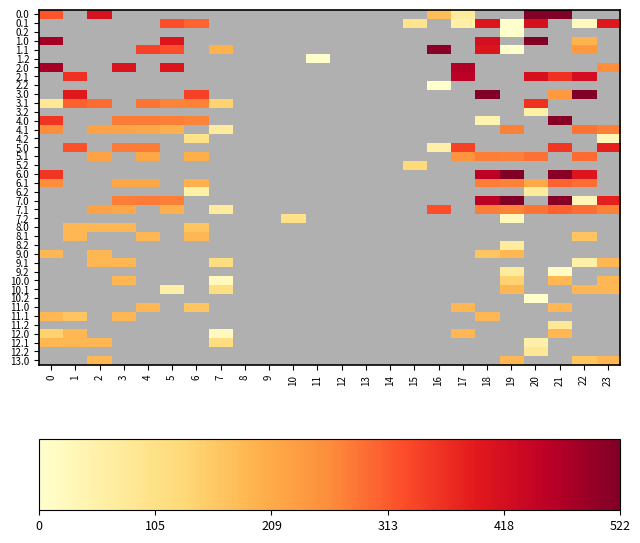

Reading left to right, list all the values displayed in this chart.

0.0: 0=320.2	1=0.0	2=410.3	3=0.0	4=0.0	5=0.0	6=0.0	7=0.0	8=0.0	9=0.0	10=0.0	11=0.0	12=0.0	13=0.0	14=0.0	15=0.0	16=177.4	17=68.2	18=0.0	19=0.0	20=519.0	21=519.0	22=0.0	23=0.0
0.1: 0=0.0	1=0.0	2=0.0	3=0.0	4=0.0	5=325.1	6=302.2	7=0.0	8=0.0	9=0.0	10=0.0	11=0.0	12=0.0	13=0.0	14=0.0	15=93.2	16=0.0	17=54.9	18=402.8	19=0.2	20=414.5	21=0.0	22=19.9	23=399.4
0.2: 0=0.0	1=0.0	2=0.0	3=0.0	4=0.0	5=0.0	6=0.0	7=0.0	8=0.0	9=0.0	10=0.0	11=0.0	12=0.0	13=0.0	14=0.0	15=0.0	16=0.0	17=0.0	18=0.0	19=1.8	20=0.0	21=0.0	22=0.0	23=0.0
1.0: 0=482.0	1=0.0	2=0.0	3=0.0	4=0.0	5=402.6	6=0.0	7=0.0	8=0.0	9=0.0	10=0.0	11=0.0	12=0.0	13=0.0	14=0.0	15=0.0	16=0.0	17=0.0	18=418.3	19=0.0	20=519.0	21=0.0	22=192.3	23=0.0
1.1: 0=0.0	1=0.0	2=0.0	3=0.0	4=339.6	5=325.1	6=0.0	7=195.6	8=0.0	9=0.0	10=0.0	11=0.0	12=0.0	13=0.0	14=0.0	15=0.0	16=508.4	17=0.0	18=402.8	19=0.2	20=0.0	21=0.0	22=240.5	23=0.0
1.2: 0=0.0	1=0.0	2=0.0	3=0.0	4=0.0	5=0.0	6=0.0	7=0.0	8=0.0	9=0.0	10=0.0	11=1.8	12=0.0	13=0.0	14=0.0	15=0.0	16=0.0	17=0.0	18=0.0	19=0.0	20=0.0	21=0.0	22=0.0	23=0.0
2.0: 0=482.0	1=0.0	2=0.0	3=404.4	4=0.0	5=402.6	6=0.0	7=0.0	8=0.0	9=0.0	10=0.0	11=0.0	12=0.0	13=0.0	14=0.0	15=0.0	16=0.0	17=468.2	18=0.0	19=0.0	20=0.0	21=0.0	22=0.0	23=257.0
2.1: 0=0.0	1=361.1	2=0.0	3=0.0	4=0.0	5=0.0	6=0.0	7=0.0	8=0.0	9=0.0	10=0.0	11=0.0	12=0.0	13=0.0	14=0.0	15=0.0	16=0.0	17=454.9	18=0.0	19=0.0	20=414.5	21=361.8	22=419.9	23=0.0
2.2: 0=0.0	1=0.0	2=0.0	3=0.0	4=0.0	5=0.0	6=0.0	7=0.0	8=0.0	9=0.0	10=0.0	11=0.0	12=0.0	13=0.0	14=0.0	15=0.0	16=1.8	17=0.0	18=0.0	19=0.0	20=0.0	21=0.0	22=0.0	23=0.0
3.0: 0=0.0	1=395.5	2=0.0	3=0.0	4=0.0	5=0.0	6=342.0	7=0.0	8=0.0	9=0.0	10=0.0	11=0.0	12=0.0	13=0.0	14=0.0	15=0.0	16=0.0	17=0.0	18=519.0	19=0.0	20=0.0	21=238.6	22=519.0	23=0.0
3.1: 0=82.1	1=307.1	2=293.9	3=0.0	4=285.6	5=271.1	6=272.1	7=141.6	8=0.0	9=0.0	10=0.0	11=0.0	12=0.0	13=0.0	14=0.0	15=0.0	16=0.0	17=0.0	18=0.0	19=0.0	20=360.5	21=0.0	22=0.0	23=0.0
3.2: 0=0.0	1=0.0	2=0.0	3=0.0	4=0.0	5=0.0	6=0.0	7=0.0	8=0.0	9=0.0	10=0.0	11=0.0	12=0.0	13=0.0	14=0.0	15=0.0	16=0.0	17=0.0	18=0.0	19=0.0	20=54.7	21=0.0	22=0.0	23=0.0
4.0: 0=356.0	1=0.0	2=0.0	3=278.4	4=278.9	5=276.6	6=270.0	7=0.0	8=0.0	9=0.0	10=0.0	11=0.0	12=0.0	13=0.0	14=0.0	15=0.0	16=0.0	17=0.0	18=41.9	19=0.0	20=0.0	21=512.4	22=0.0	23=0.0
4.1: 0=258.6	1=0.0	2=221.9	3=216.7	4=213.6	5=199.1	6=0.0	7=69.6	8=0.0	9=0.0	10=0.0	11=0.0	12=0.0	13=0.0	14=0.0	15=0.0	16=0.0	17=0.0	18=0.0	19=274.2	20=0.0	21=0.0	22=287.1	23=273.4
4.2: 0=0.0	1=0.0	2=0.0	3=0.0	4=0.0	5=0.0	6=98.1	7=0.0	8=0.0	9=0.0	10=0.0	11=0.0	12=0.0	13=0.0	14=0.0	15=0.0	16=0.0	17=0.0	18=0.0	19=0.0	20=0.0	21=0.0	22=0.0	23=27.2
5.0: 0=0.0	1=323.5	2=0.0	3=278.4	4=278.9	5=0.0	6=0.0	7=0.0	8=0.0	9=0.0	10=0.0	11=0.0	12=0.0	13=0.0	14=0.0	15=0.0	16=51.4	17=342.2	18=0.0	19=0.0	20=0.0	21=354.5	22=0.0	23=385.3
5.1: 0=0.0	1=0.0	2=221.9	3=0.0	4=213.6	5=0.0	6=200.1	7=0.0	8=0.0	9=0.0	10=0.0	11=0.0	12=0.0	13=0.0	14=0.0	15=0.0	16=0.0	17=245.1	18=276.8	19=274.2	20=288.5	21=0.0	22=293.9	23=0.0
5.2: 0=0.0	1=0.0	2=0.0	3=0.0	4=0.0	5=0.0	6=0.0	7=0.0	8=0.0	9=0.0	10=0.0	11=0.0	12=0.0	13=0.0	14=0.0	15=125.3	16=0.0	17=0.0	18=0.0	19=0.0	20=0.0	21=0.0	22=0.0	23=0.0
6.0: 0=355.0	1=0.0	2=0.0	3=0.0	4=0.0	5=0.0	6=0.0	7=0.0	8=0.0	9=0.0	10=0.0	11=0.0	12=0.0	13=0.0	14=0.0	15=0.0	16=0.0	17=0.0	18=454.6	19=522.1	20=0.0	21=511.4	22=400.0	23=0.0
6.1: 0=257.6	1=0.0	2=0.0	3=215.7	4=212.6	5=0.0	6=199.1	7=0.0	8=0.0	9=0.0	10=0.0	11=0.0	12=0.0	13=0.0	14=0.0	15=0.0	16=0.0	17=0.0	18=275.8	19=273.2	20=210.9	21=305.4	22=292.9	23=0.0
6.2: 0=0.0	1=0.0	2=0.0	3=0.0	4=0.0	5=0.0	6=54.1	7=0.0	8=0.0	9=0.0	10=0.0	11=0.0	12=0.0	13=0.0	14=0.0	15=0.0	16=0.0	17=0.0	18=0.0	19=0.0	20=72.2	21=0.0	22=0.0	23=0.0
7.0: 0=0.0	1=0.0	2=0.0	3=277.4	4=277.9	5=275.6	6=0.0	7=0.0	8=0.0	9=0.0	10=0.0	11=0.0	12=0.0	13=0.0	14=0.0	15=0.0	16=0.0	17=0.0	18=454.6	19=522.1	20=0.0	21=511.4	22=32.8	23=384.3
7.1: 0=0.0	1=0.0	2=220.9	3=215.7	4=0.0	5=198.1	6=0.0	7=68.6	8=0.0	9=0.0	10=0.0	11=0.0	12=0.0	13=0.0	14=0.0	15=0.0	16=325.5	17=0.0	18=275.8	19=273.2	20=287.5	21=305.4	22=292.9	23=272.4
7.2: 0=0.0	1=0.0	2=0.0	3=0.0	4=0.0	5=0.0	6=0.0	7=0.0	8=0.0	9=0.0	10=102.3	11=0.0	12=0.0	13=0.0	14=0.0	15=0.0	16=0.0	17=0.0	18=0.0	19=23.9	20=0.0	21=0.0	22=0.0	23=0.0
8.0: 0=0.0	1=186.0	2=186.0	3=186.0	4=0.0	5=0.0	6=163.8	7=0.0	8=0.0	9=0.0	10=0.0	11=0.0	12=0.0	13=0.0	14=0.0	15=0.0	16=0.0	17=0.0	18=0.0	19=0.0	20=0.0	21=0.0	22=0.0	23=0.0
8.1: 0=0.0	1=186.0	2=0.0	3=0.0	4=186.0	5=0.0	6=186.0	7=0.0	8=0.0	9=0.0	10=0.0	11=0.0	12=0.0	13=0.0	14=0.0	15=0.0	16=0.0	17=0.0	18=0.0	19=0.0	20=0.0	21=0.0	22=163.8	23=0.0
8.2: 0=0.0	1=0.0	2=0.0	3=0.0	4=0.0	5=0.0	6=0.0	7=0.0	8=0.0	9=0.0	10=0.0	11=0.0	12=0.0	13=0.0	14=0.0	15=0.0	16=0.0	17=0.0	18=0.0	19=73.3	20=0.0	21=0.0	22=0.0	23=0.0
9.0: 0=186.0	1=0.0	2=186.0	3=0.0	4=0.0	5=0.0	6=0.0	7=0.0	8=0.0	9=0.0	10=0.0	11=0.0	12=0.0	13=0.0	14=0.0	15=0.0	16=0.0	17=0.0	18=163.8	19=186.0	20=0.0	21=0.0	22=0.0	23=0.0
9.1: 0=0.0	1=0.0	2=186.0	3=186.0	4=0.0	5=0.0	6=0.0	7=112.6	8=0.0	9=0.0	10=0.0	11=0.0	12=0.0	13=0.0	14=0.0	15=0.0	16=0.0	17=0.0	18=0.0	19=0.0	20=0.0	21=0.0	22=51.3	23=186.0
9.2: 0=0.0	1=0.0	2=0.0	3=0.0	4=0.0	5=0.0	6=0.0	7=0.0	8=0.0	9=0.0	10=0.0	11=0.0	12=0.0	13=0.0	14=0.0	15=0.0	16=0.0	17=0.0	18=0.0	19=67.9	20=0.0	21=15.2	22=0.0	23=0.0
10.0: 0=0.0	1=0.0	2=0.0	3=186.0	4=0.0	5=0.0	6=0.0	7=21.0	8=0.0	9=0.0	10=0.0	11=0.0	12=0.0	13=0.0	14=0.0	15=0.0	16=0.0	17=0.0	18=0.0	19=142.8	20=0.0	21=186.0	22=0.0	23=186.0
10.1: 0=0.0	1=0.0	2=0.0	3=0.0	4=0.0	5=52.3	6=0.0	7=111.6	8=0.0	9=0.0	10=0.0	11=0.0	12=0.0	13=0.0	14=0.0	15=0.0	16=0.0	17=0.0	18=0.0	19=186.0	20=0.0	21=0.0	22=186.0	23=186.0
10.2: 0=0.0	1=0.0	2=0.0	3=0.0	4=0.0	5=0.0	6=0.0	7=0.0	8=0.0	9=0.0	10=0.0	11=0.0	12=0.0	13=0.0	14=0.0	15=0.0	16=0.0	17=0.0	18=0.0	19=0.0	20=1.8	21=0.0	22=0.0	23=0.0
11.0: 0=0.0	1=0.0	2=0.0	3=0.0	4=186.0	5=0.0	6=163.8	7=0.0	8=0.0	9=0.0	10=0.0	11=0.0	12=0.0	13=0.0	14=0.0	15=0.0	16=0.0	17=186.0	18=0.0	19=0.0	20=0.0	21=186.0	22=0.0	23=0.0
11.1: 0=186.0	1=163.8	2=0.0	3=186.0	4=0.0	5=0.0	6=0.0	7=0.0	8=0.0	9=0.0	10=0.0	11=0.0	12=0.0	13=0.0	14=0.0	15=0.0	16=0.0	17=0.0	18=186.0	19=0.0	20=0.0	21=0.0	22=0.0	23=0.0
11.2: 0=0.0	1=0.0	2=0.0	3=0.0	4=0.0	5=0.0	6=0.0	7=0.0	8=0.0	9=0.0	10=0.0	11=0.0	12=0.0	13=0.0	14=0.0	15=0.0	16=0.0	17=0.0	18=0.0	19=0.0	20=0.0	21=83.1	22=0.0	23=0.0
12.0: 0=141.8	1=186.0	2=0.0	3=0.0	4=0.0	5=0.0	6=0.0	7=22.0	8=0.0	9=0.0	10=0.0	11=0.0	12=0.0	13=0.0	14=0.0	15=0.0	16=0.0	17=186.0	18=0.0	19=0.0	20=0.0	21=186.0	22=0.0	23=0.0
12.1: 0=186.0	1=186.0	2=186.0	3=0.0	4=0.0	5=0.0	6=0.0	7=112.6	8=0.0	9=0.0	10=0.0	11=0.0	12=0.0	13=0.0	14=0.0	15=0.0	16=0.0	17=0.0	18=0.0	19=0.0	20=51.3	21=0.0	22=0.0	23=0.0
12.2: 0=0.0	1=0.0	2=0.0	3=0.0	4=0.0	5=0.0	6=0.0	7=0.0	8=0.0	9=0.0	10=0.0	11=0.0	12=0.0	13=0.0	14=0.0	15=0.0	16=0.0	17=0.0	18=0.0	19=0.0	20=83.1	21=0.0	22=0.0	23=0.0
13.0: 0=0.0	1=0.0	2=186.0	3=0.0	4=0.0	5=0.0	6=0.0	7=0.0	8=0.0	9=0.0	10=0.0	11=0.0	12=0.0	13=0.0	14=0.0	15=0.0	16=0.0	17=0.0	18=0.0	19=186.0	20=0.0	21=0.0	22=163.8	23=186.0